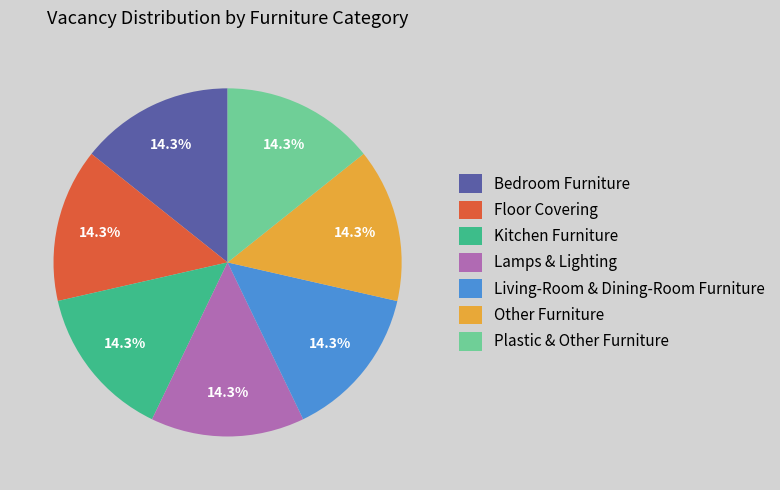

How many slices are in this pie chart?

7